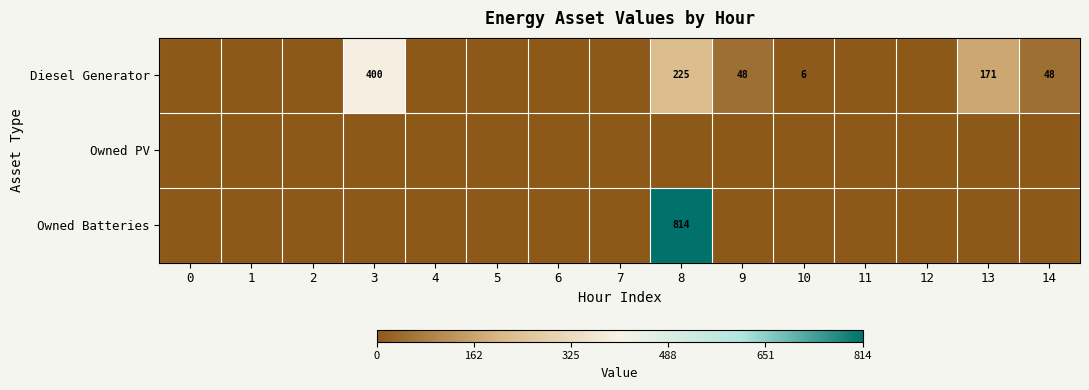

List the labels in order of Owned Batteries value, smallest first.

0, 1, 2, 3, 4, 5, 6, 7, 9, 10, 11, 12, 13, 14, 8